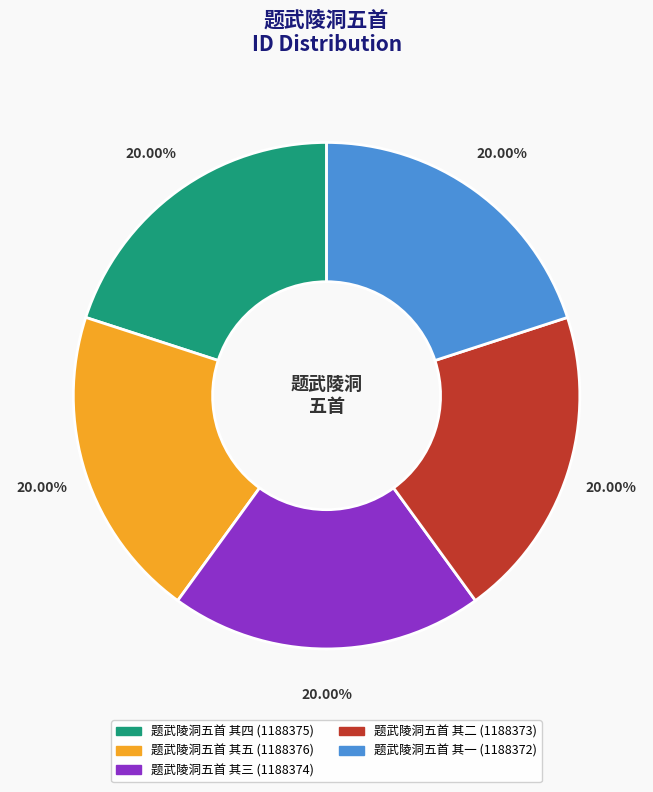

To the nearest percent, what portion does 题武陵洞五首 其三 represent?

20%